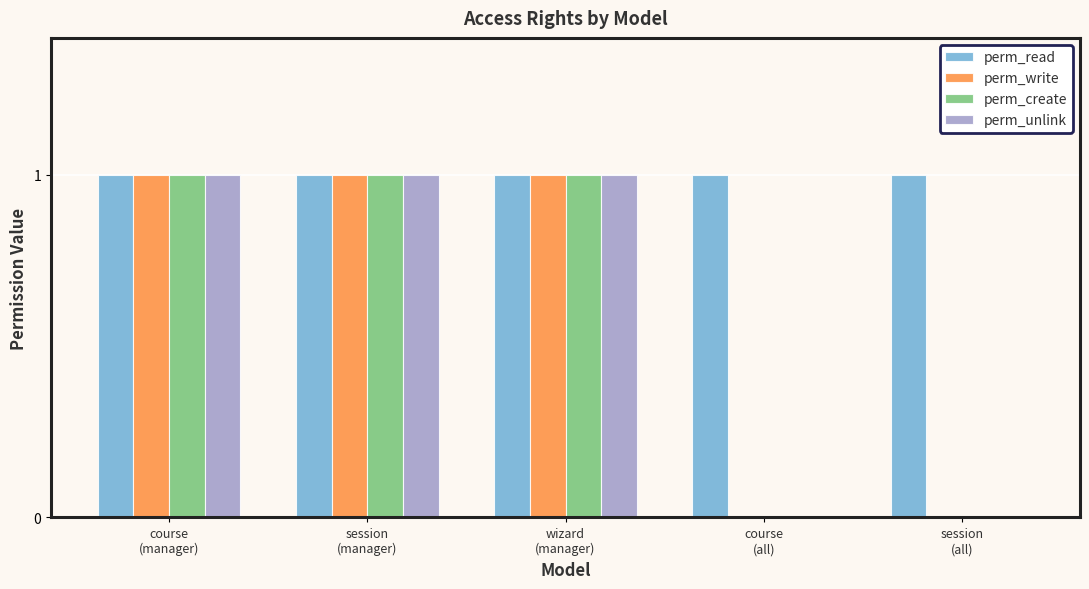

Which series has the largest total across all categories?

perm_read